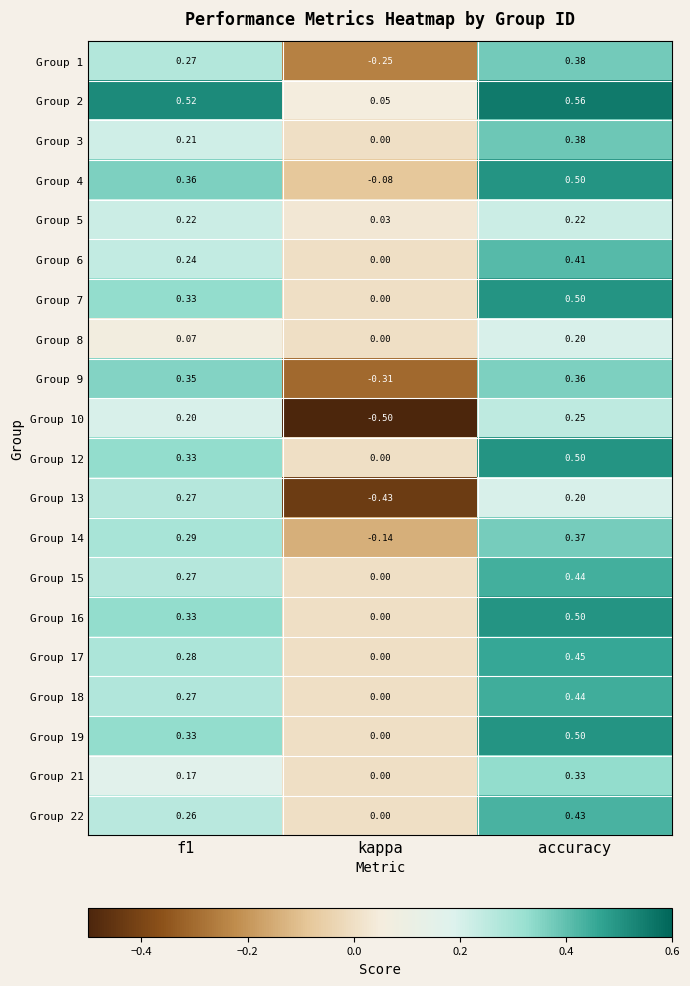

At which category is the sum across all series the highest?

accuracy